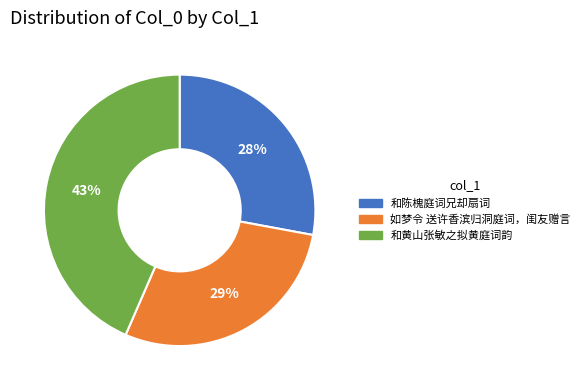

What is the largest slice in the pie chart?

和黄山张敏之拟黄庭词韵